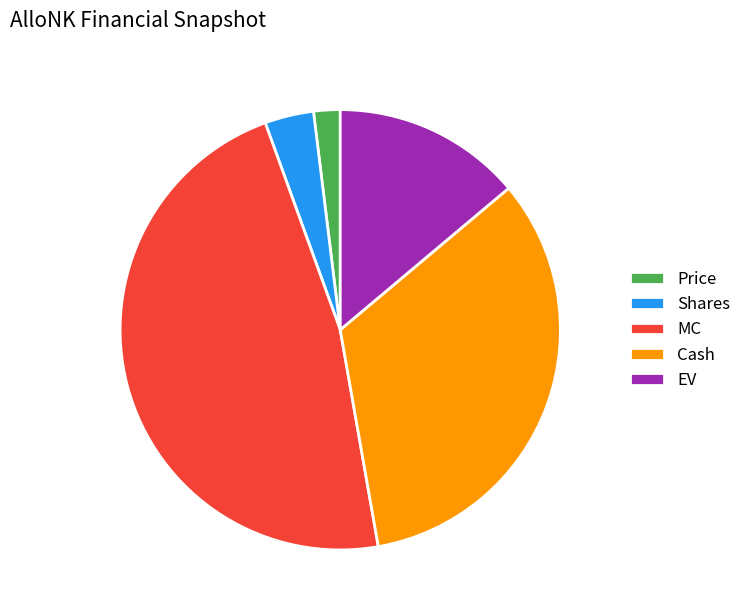

Between Shares and MC, which is larger?

MC